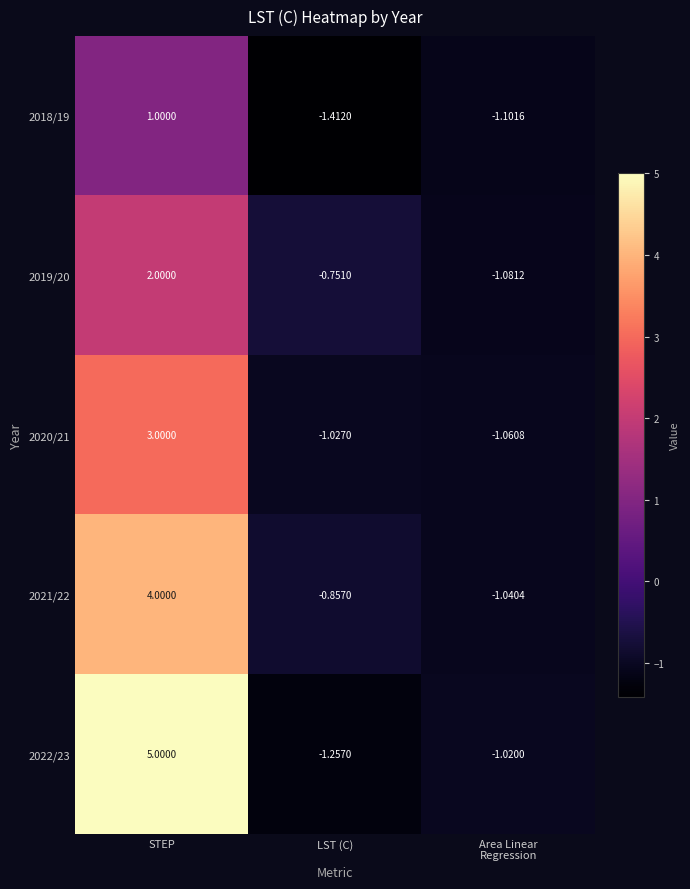

How many positive values does the 2022/23 series have?

1